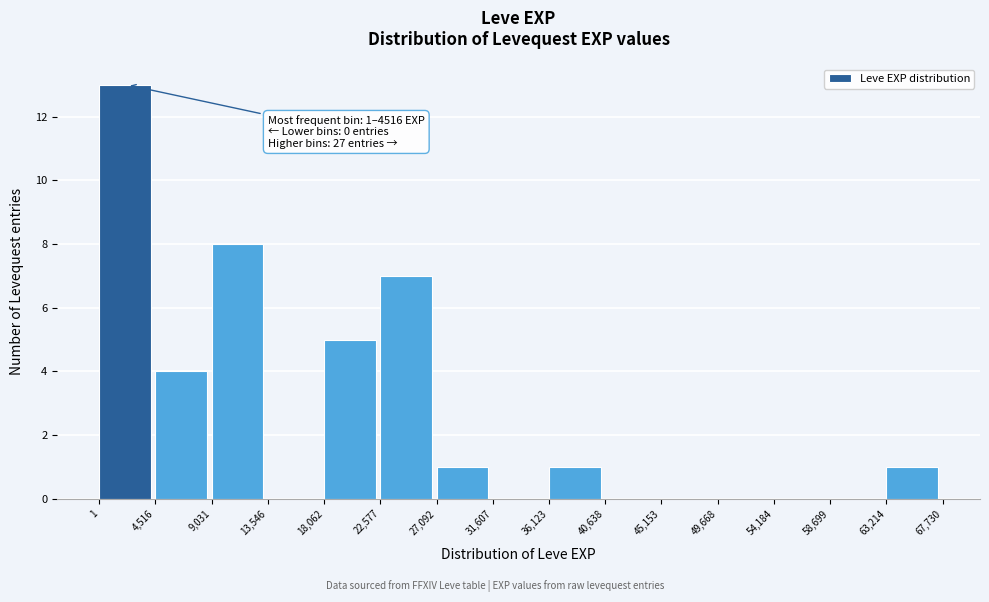

Which range on the x-axis has the tallest bar?

1 to 4,516